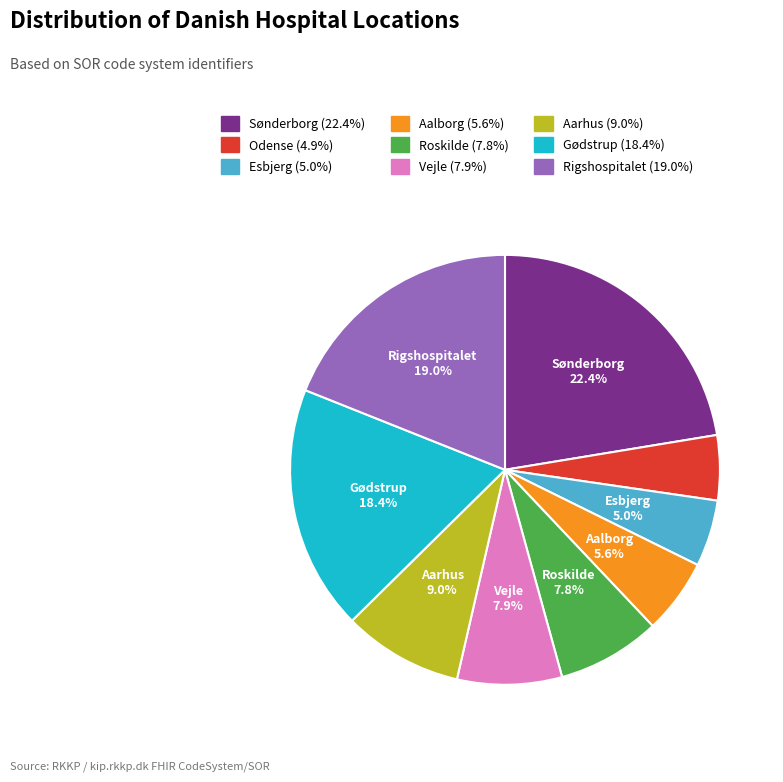

Is there a majority slice in this chart?

No